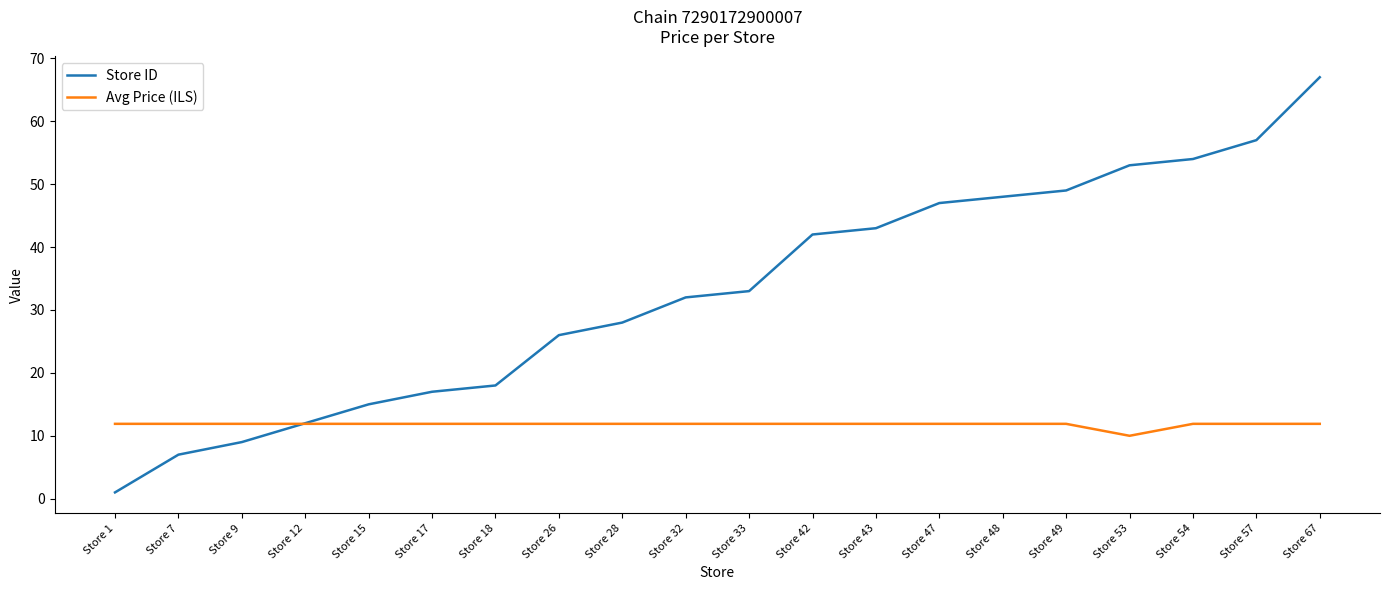

Reading right to left, extract all data points from this chart.

Store ID: Store 67=67.0	Store 57=57.0	Store 54=54.0	Store 53=53.0	Store 49=49.0	Store 48=48.0	Store 47=47.0	Store 43=43.0	Store 42=42.0	Store 33=33.0	Store 32=32.0	Store 28=28.0	Store 26=26.0	Store 18=18.0	Store 17=17.0	Store 15=15.0	Store 12=12.0	Store 9=9.0	Store 7=7.0	Store 1=1.0
Avg Price (ILS): Store 67=11.9	Store 57=11.9	Store 54=11.9	Store 53=10.0	Store 49=11.9	Store 48=11.9	Store 47=11.9	Store 43=11.9	Store 42=11.9	Store 33=11.9	Store 32=11.9	Store 28=11.9	Store 26=11.9	Store 18=11.9	Store 17=11.9	Store 15=11.9	Store 12=11.9	Store 9=11.9	Store 7=11.9	Store 1=11.9